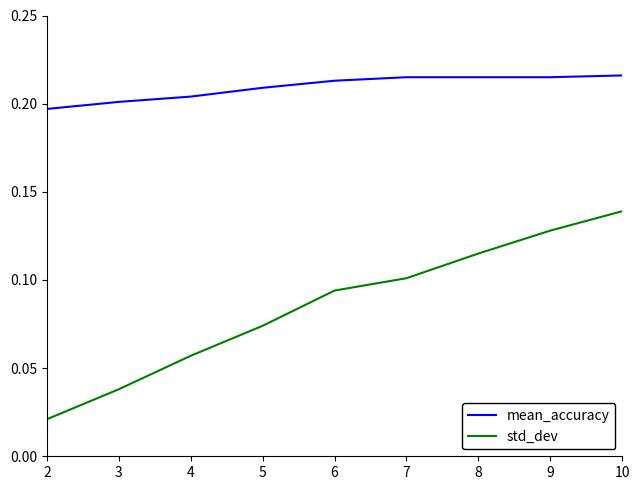

List the series in order of their overall mean, lowest first.

std_dev, mean_accuracy